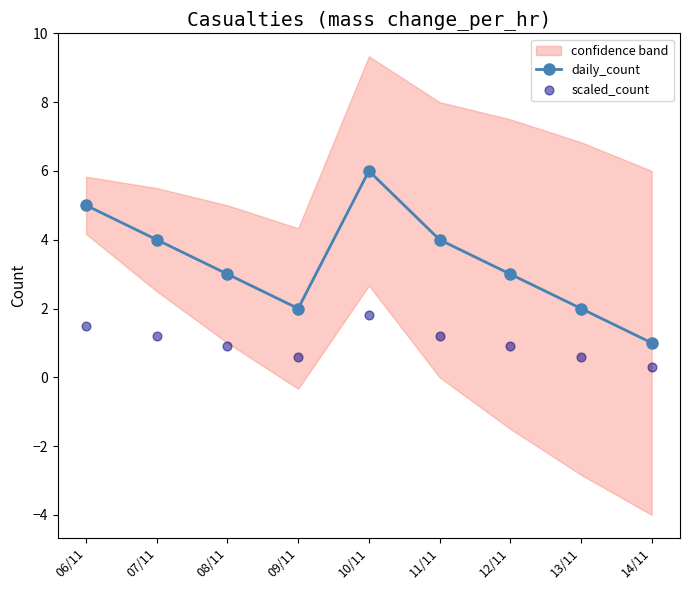

At which category is the sum across all series the highest?

10/11